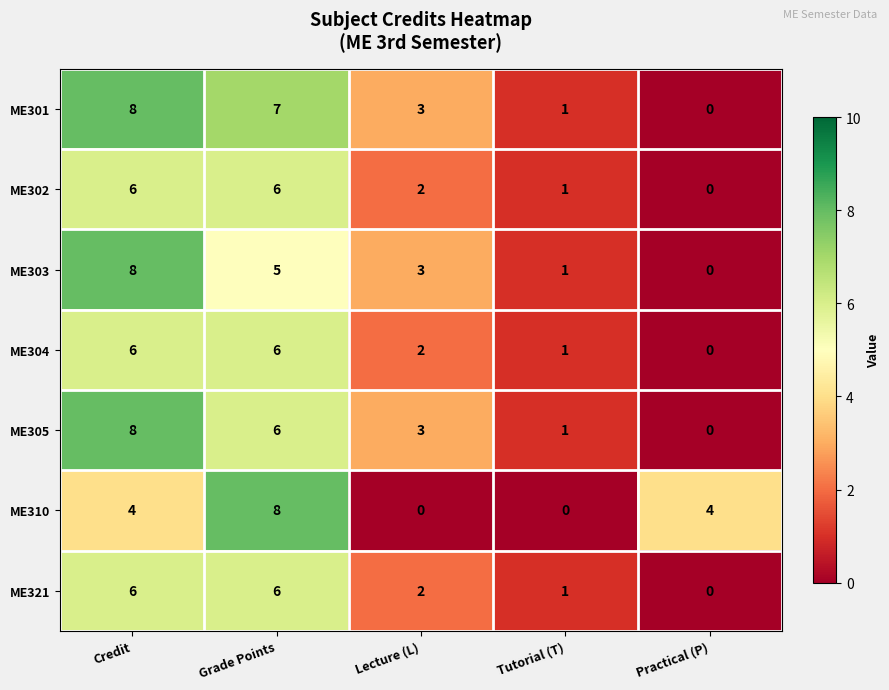

Which category has the lowest value in the ME301 series?

Practical (P)